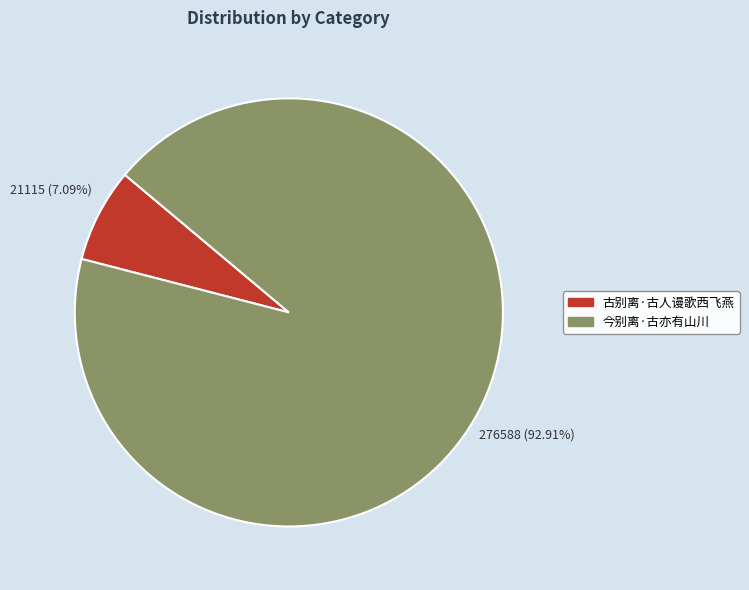

Rank the categories by value from lowest to highest.

古别离·古人谩歌西飞燕, 今别离·古亦有山川